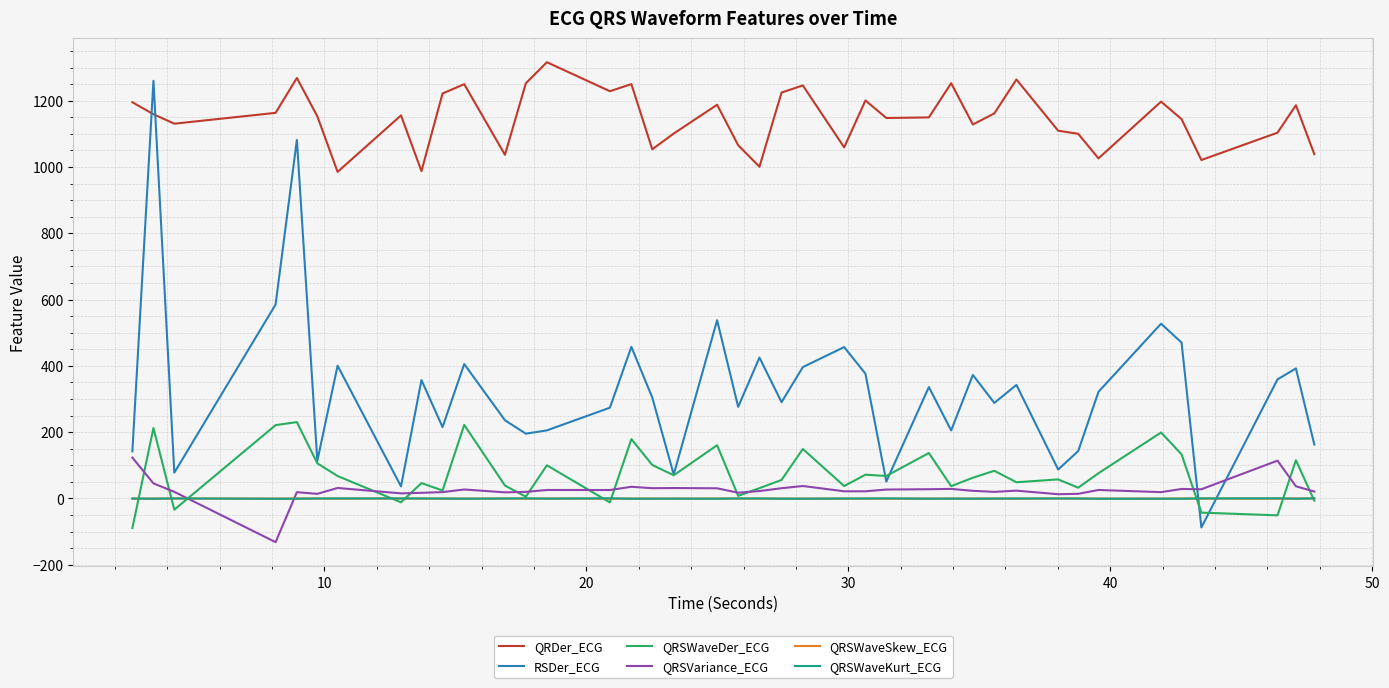

Which series ends up on top after the final intersection of RSDer_ECG and QRSWaveKurt_ECG?

RSDer_ECG